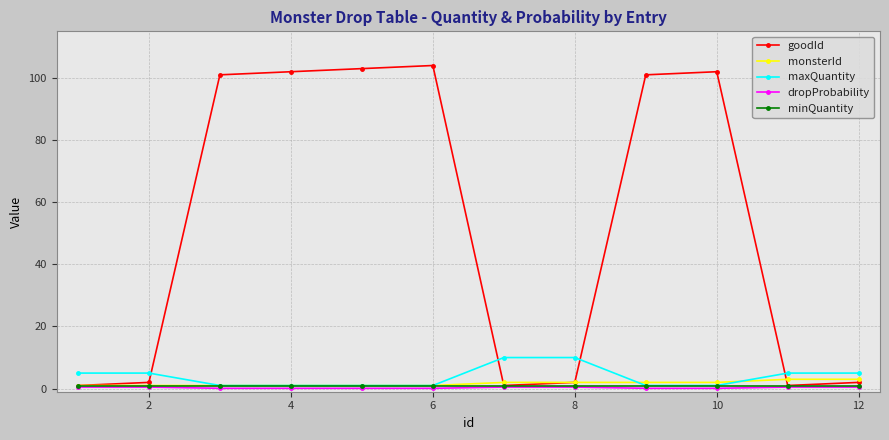

What is the greatest value displayed?

104.0